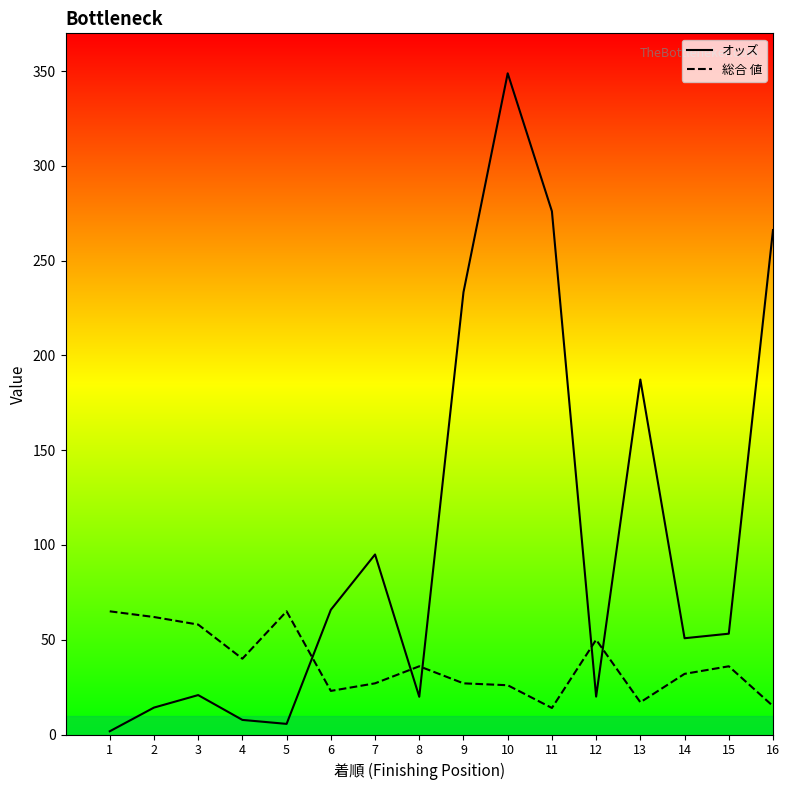

What is the smallest value displayed?

1.7